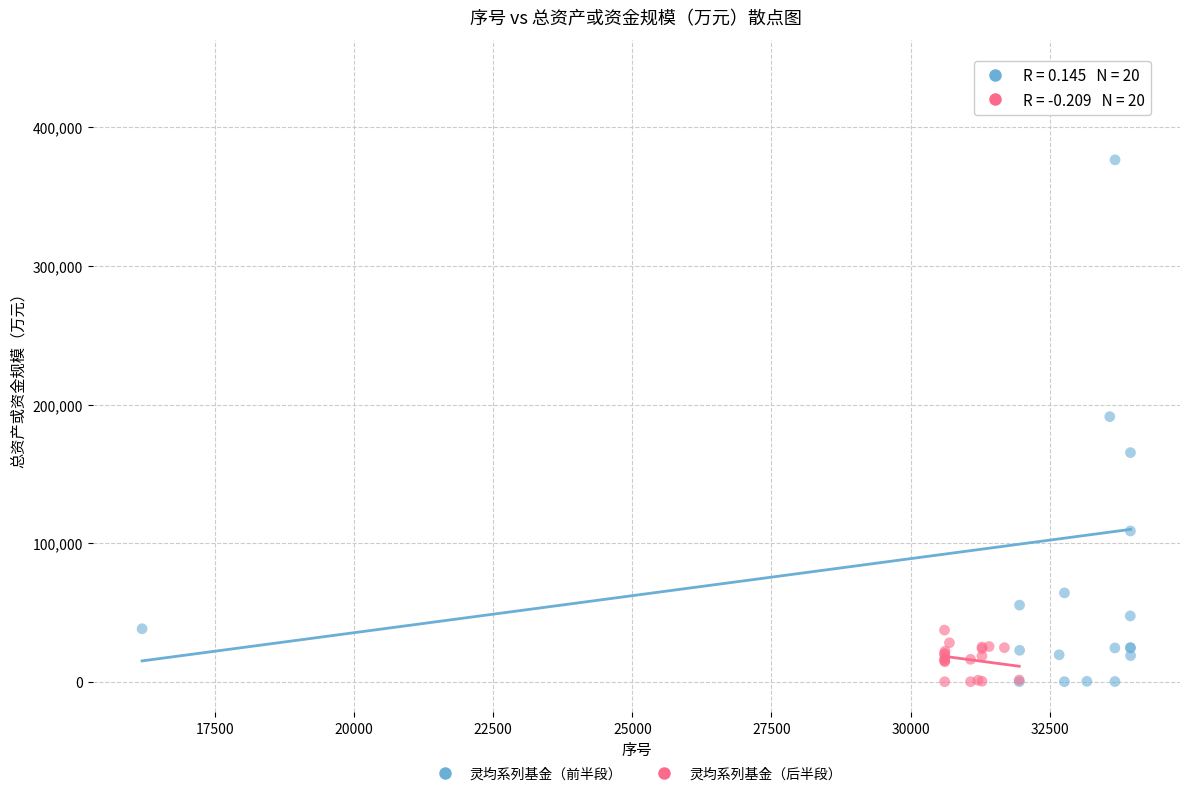

Which series contains the highest Y value?

灵均系列基金（前半段）